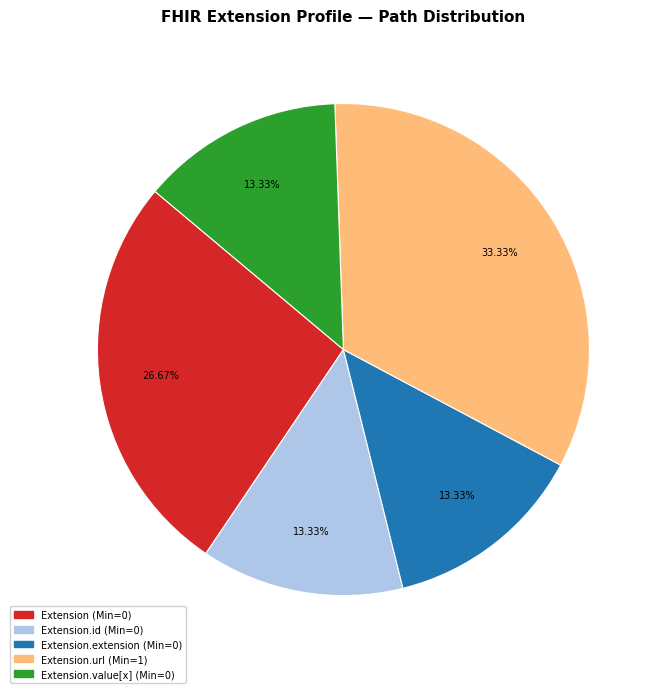

Combined, do Extension.extension (Min=0) and Extension.value[x] (Min=0) account for over 50%?

No